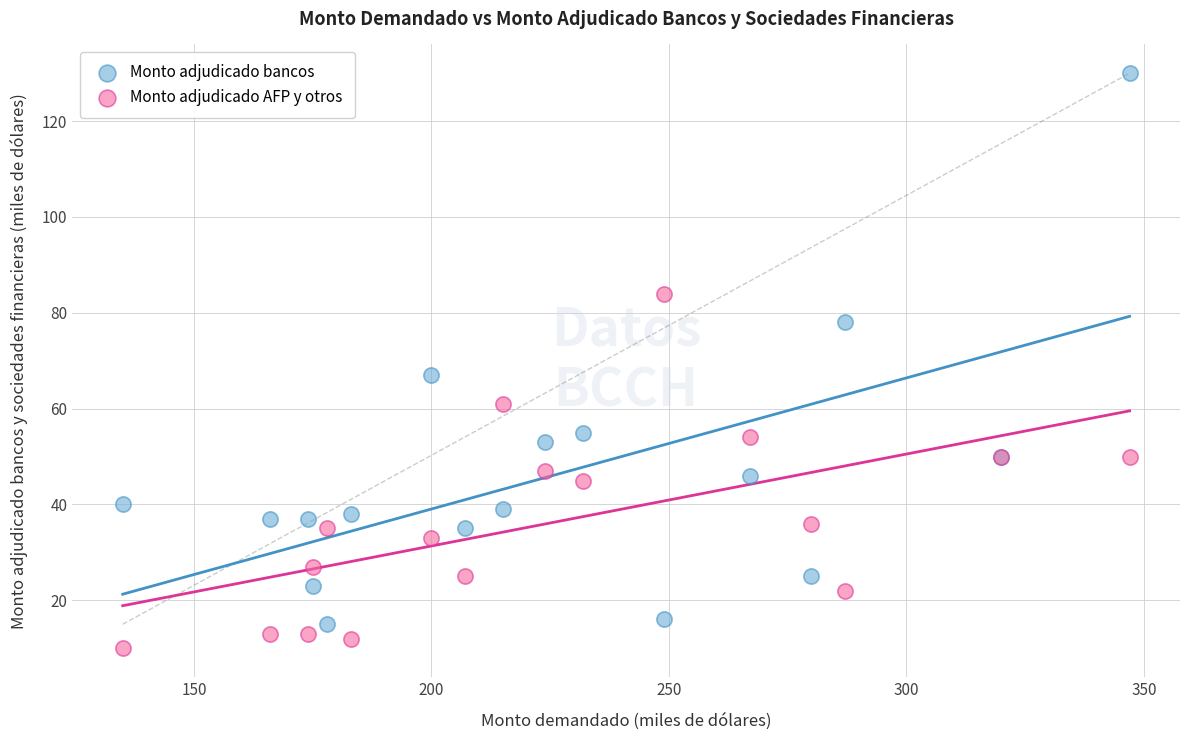

Which series reaches the maximum Y coordinate?

Monto adjudicado bancos